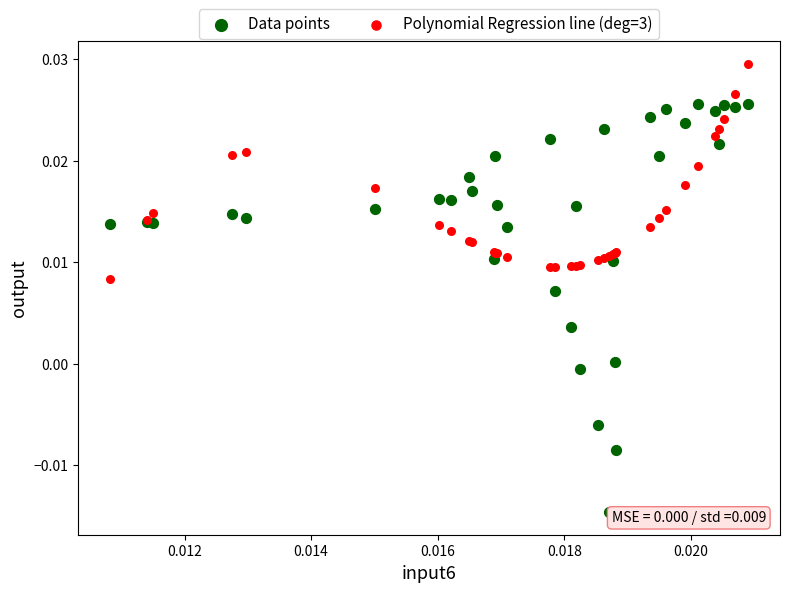

What are all the series names shown in the legend?

Data points, Polynomial Regression line (deg=3)